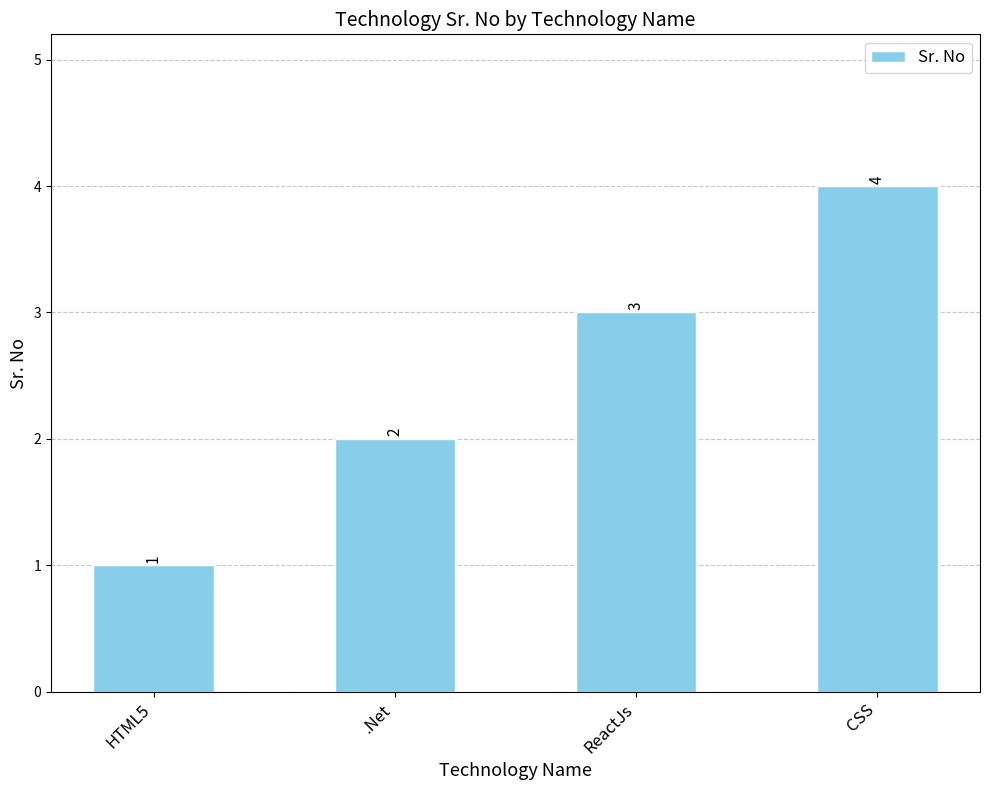

The chart shows a value of 3 at .Net. True or false?

False